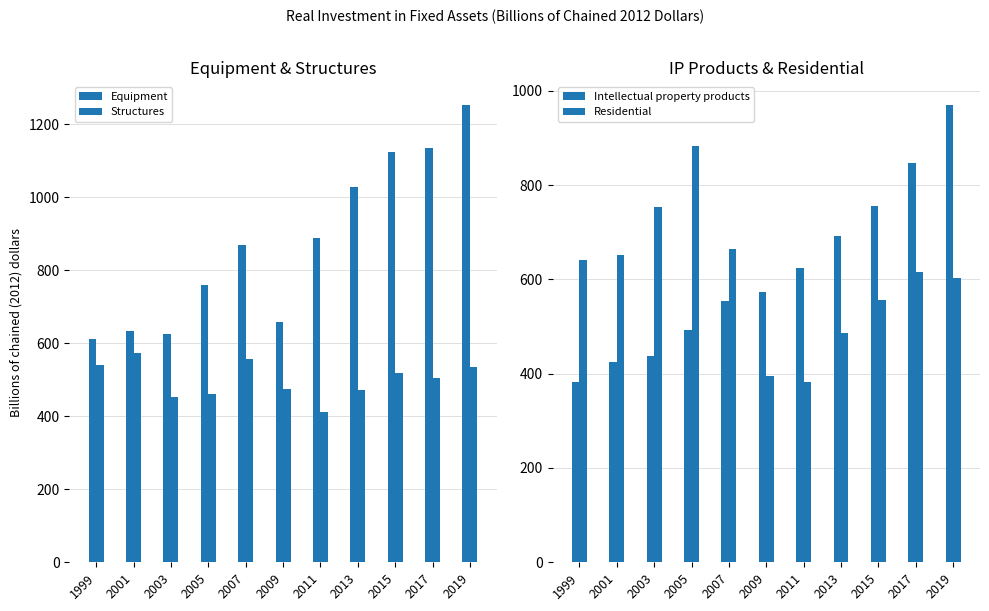

The value of Residential at 2007 is 664.2. True or false?

True